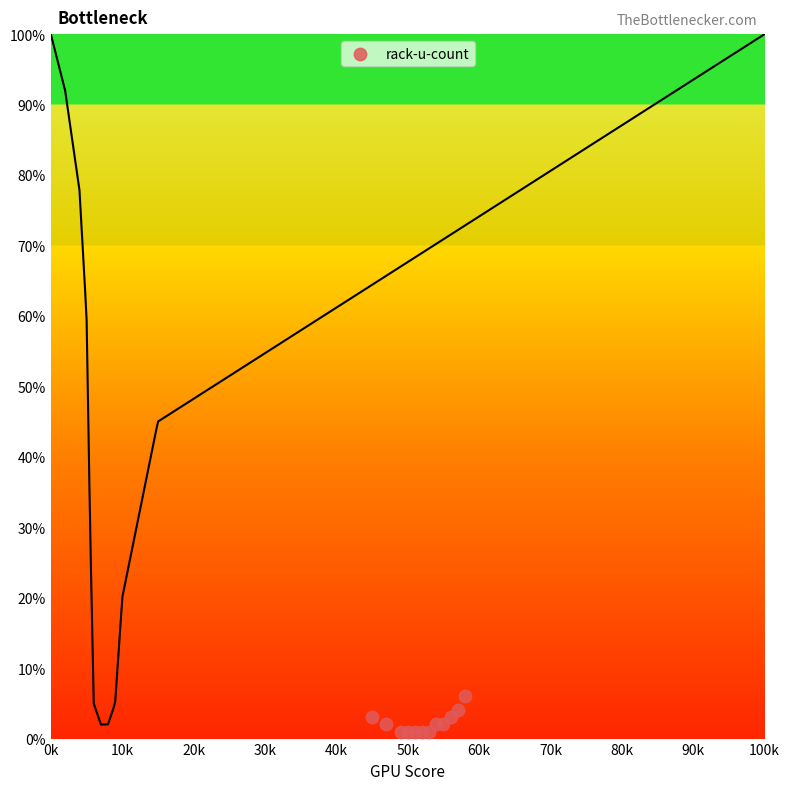

What is the average X value?

52